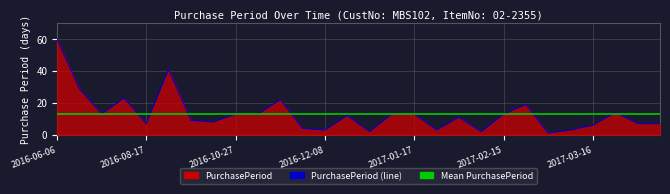

What is the average value?

13